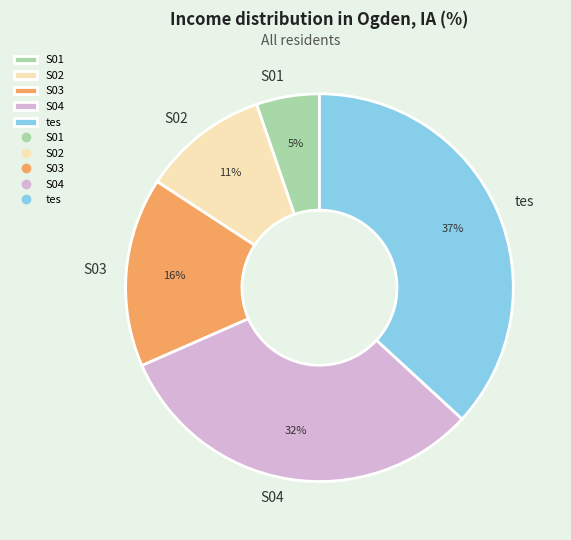

To the nearest percent, what is the average slice percentage?

20%